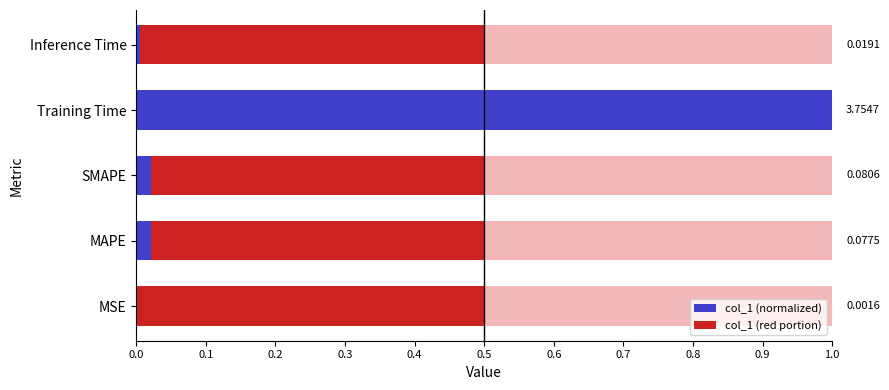

Reading left to right, transcribe all the data shown in this chart.

0.0	0.0	0.0	1.0	0.0